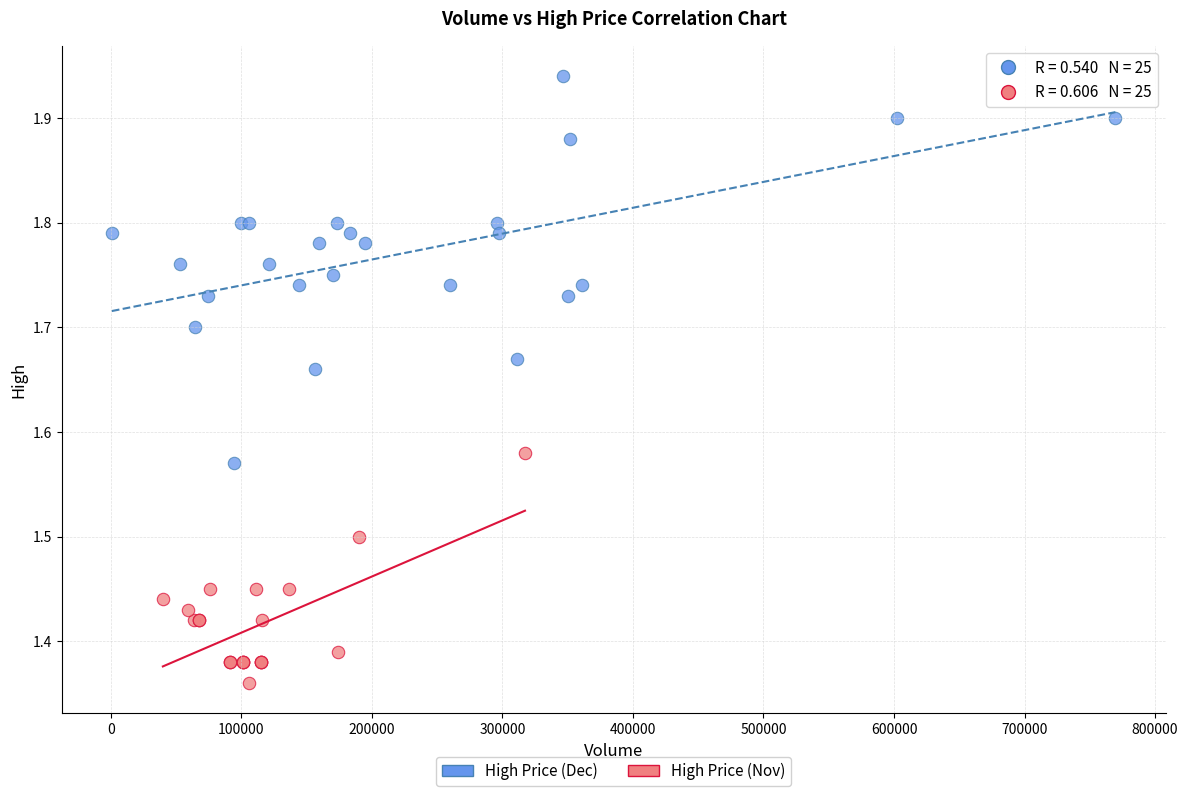

Which series has the largest Y range (max minus min)?

High Price (Dec)